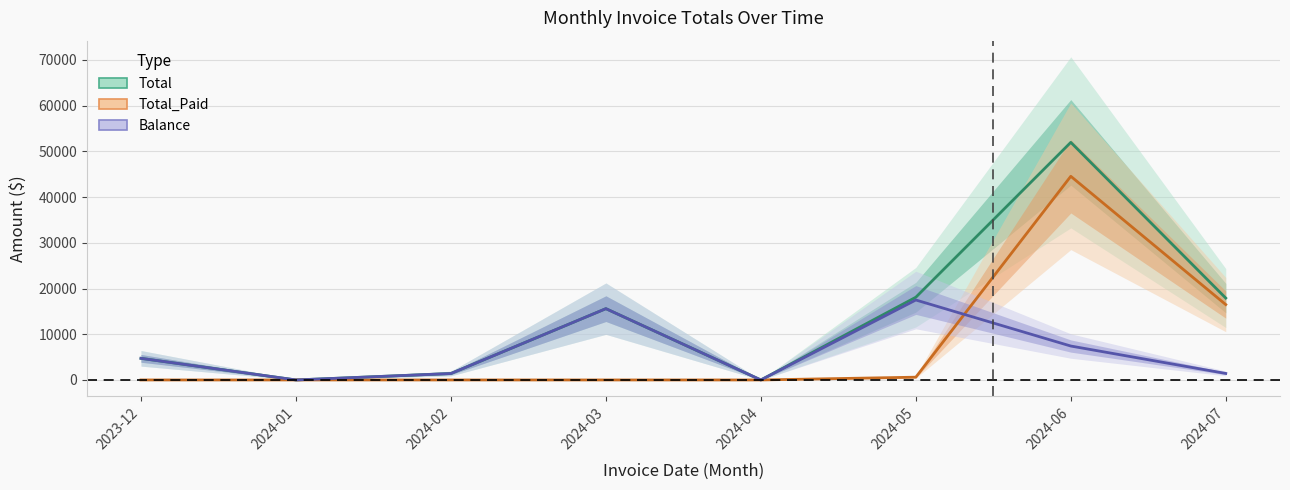

Which has a higher value, 2023-12 or 2024-05?

2024-05